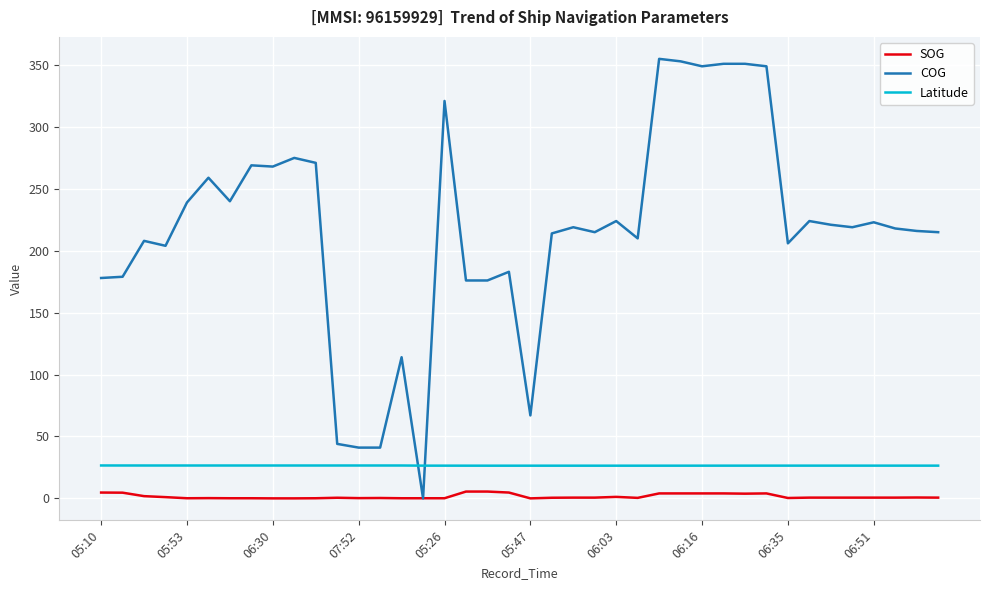

What are all the series names shown in the legend?

SOG, COG, Latitude